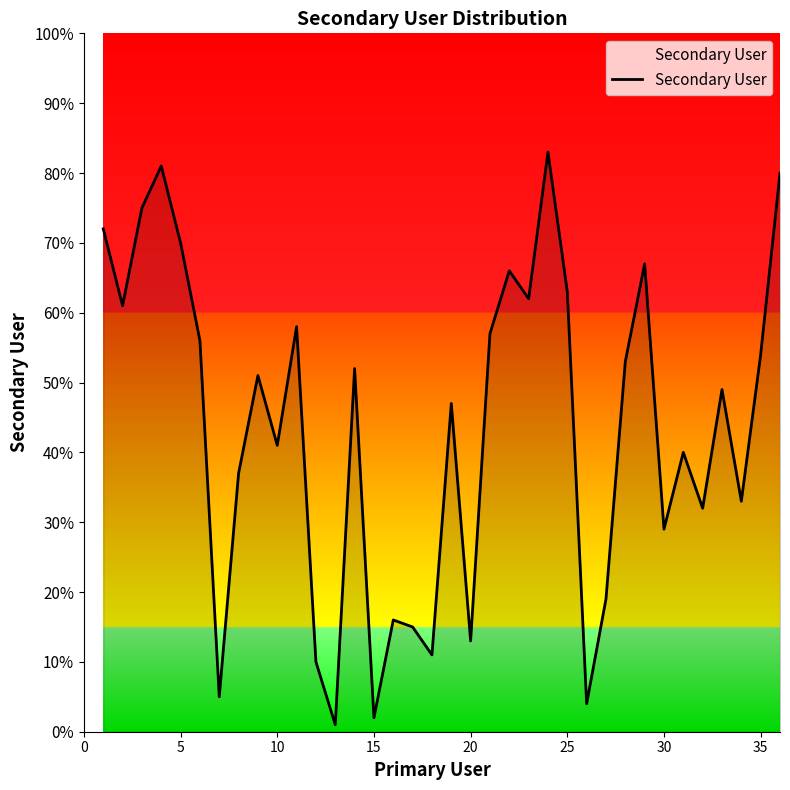

How many interior local valleys (lower than both neighbors) does the data have?

12